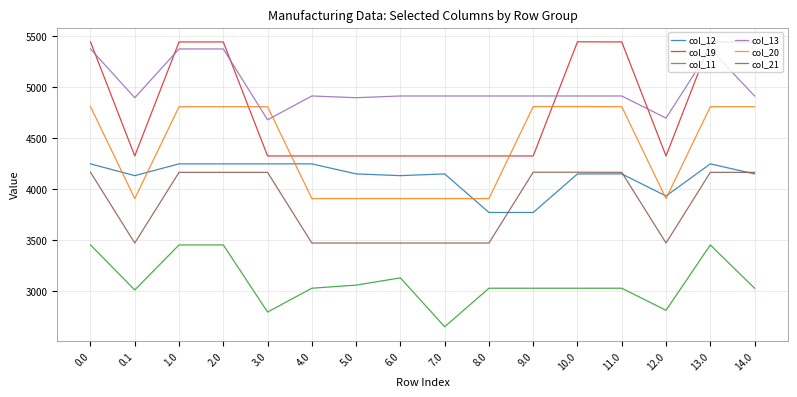

Is it true that col_19 equals 4325.5 at 7.0?

True